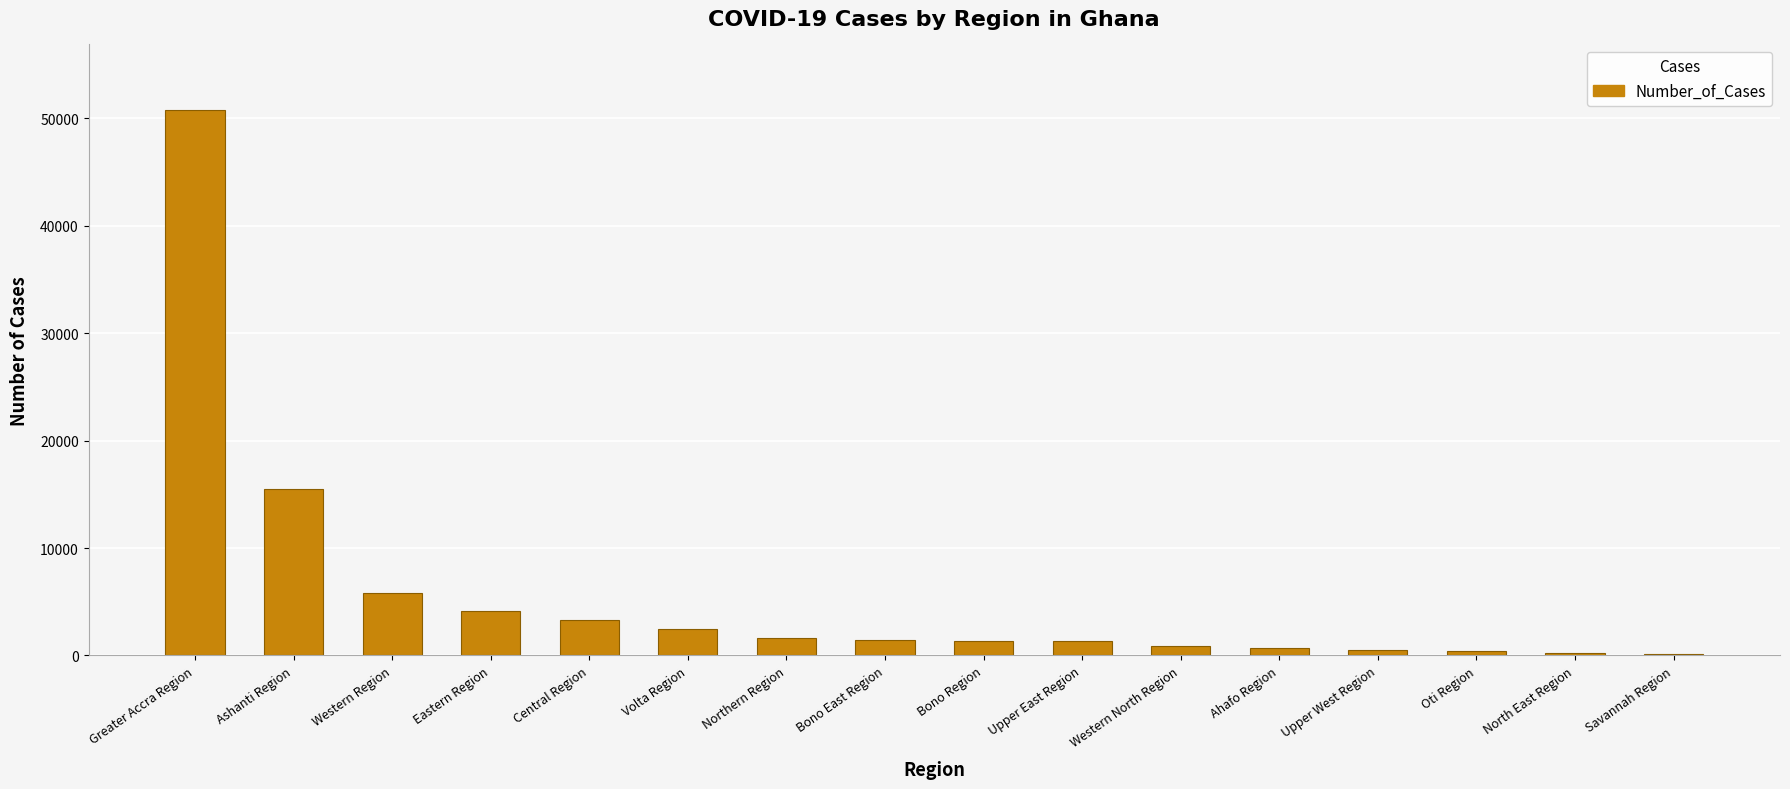

Where is the data nearest to the value 25458?

Ashanti Region